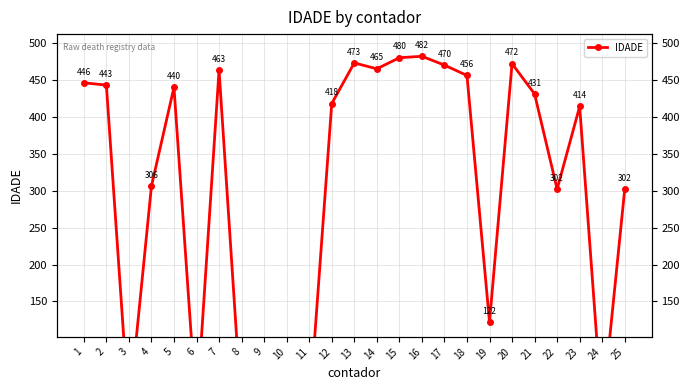

What is the difference between the maximum and minimum values?

482